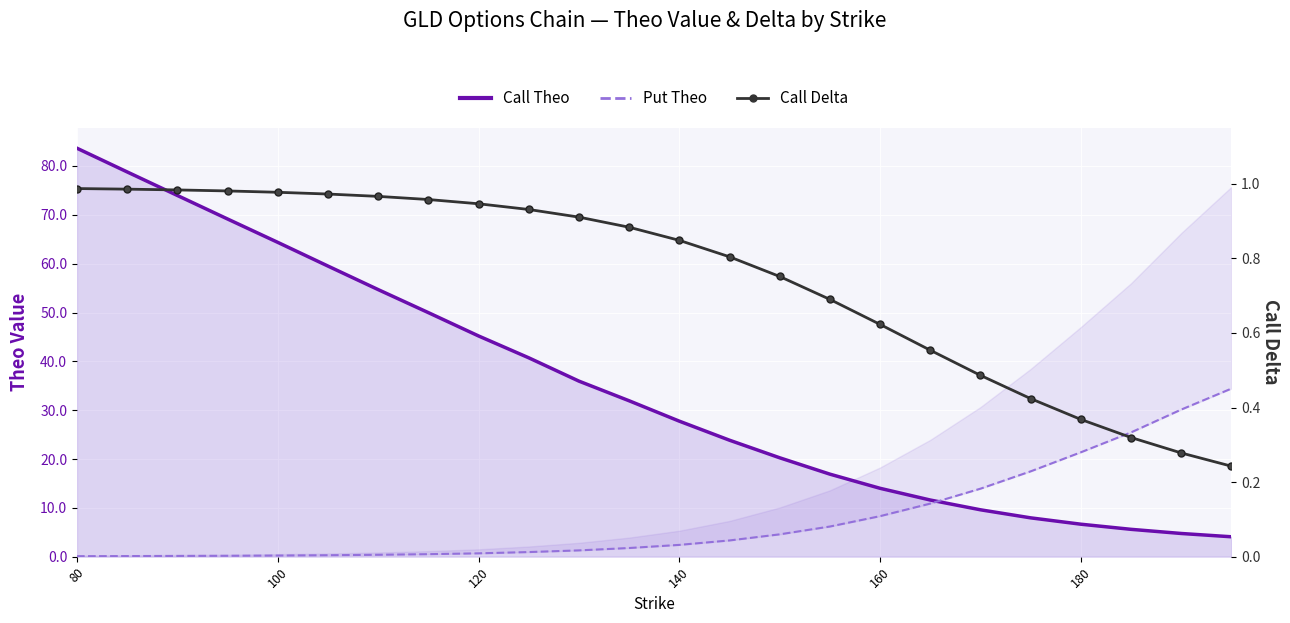

What is the value of the Call Theo point at the 4th from the left?

69.1